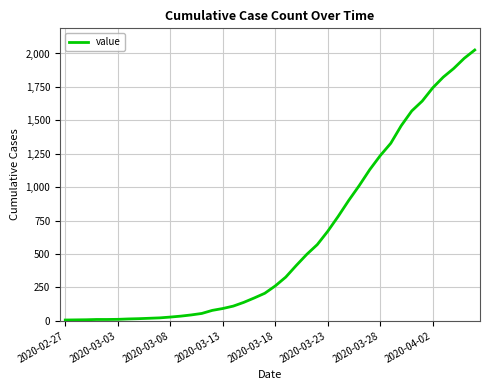

What is the maximum value shown in the chart?

2026